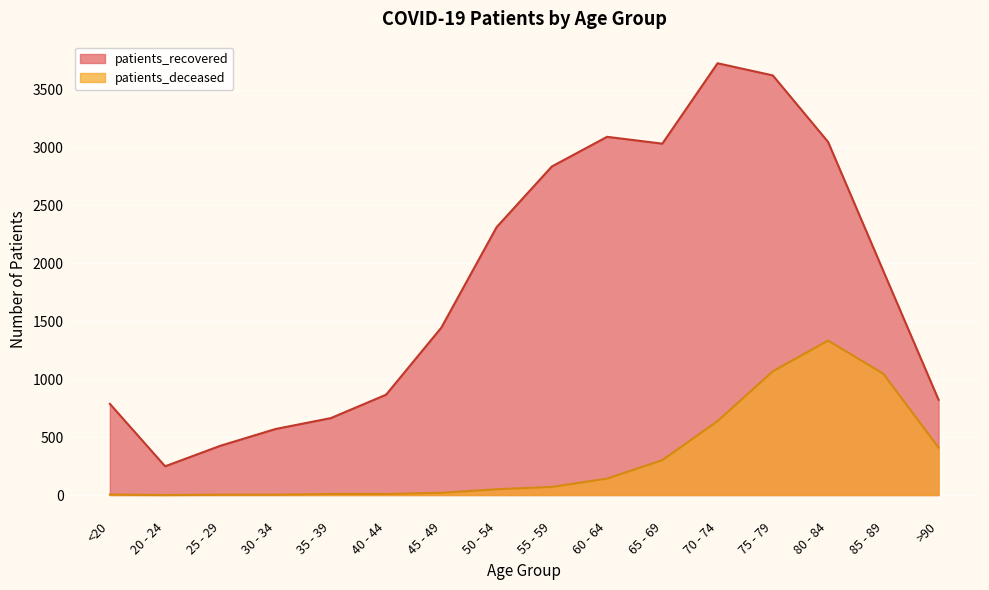

The patients_recovered series shows 787 at <20. True or false?

True